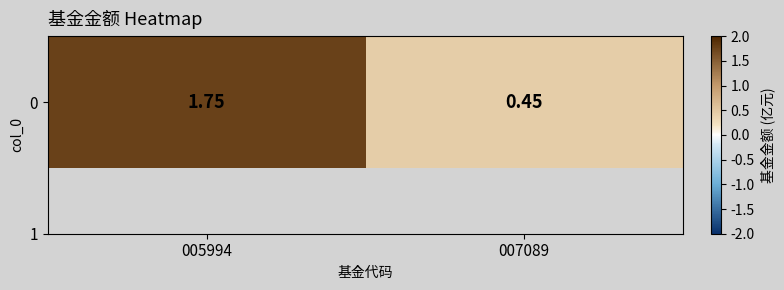

Between 005994 and 007089, which is larger?

005994